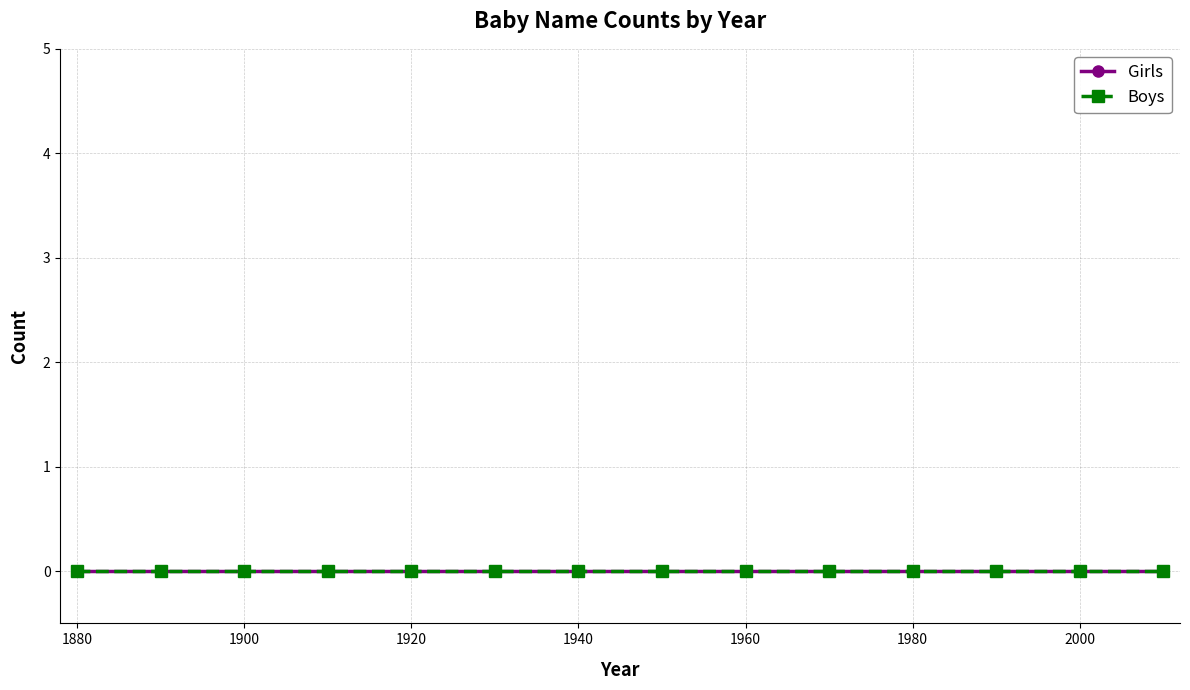

Which category has the lowest value across all series?

1880